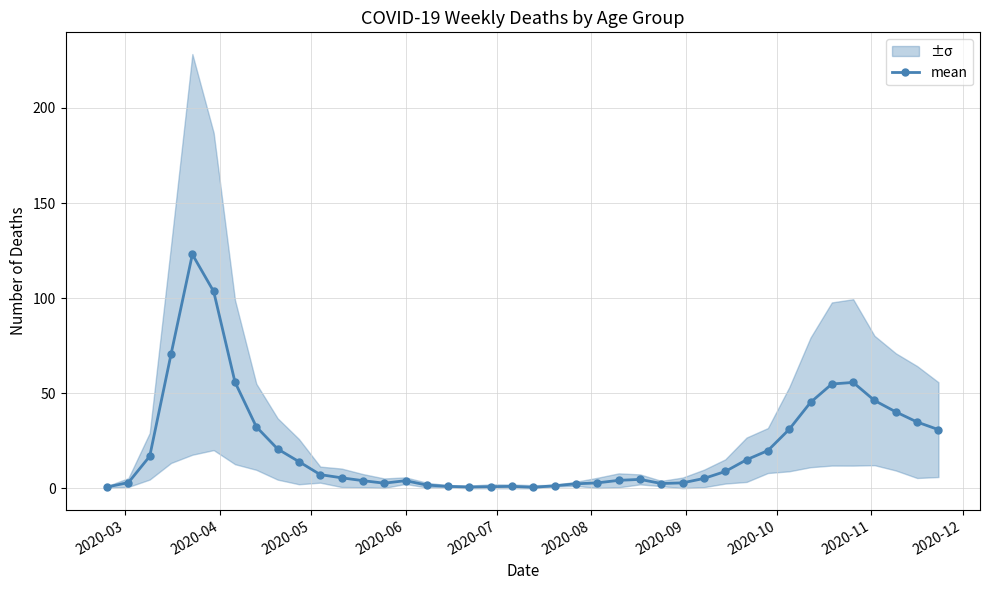

True or false: mean has more than 1 points higher than both neighbors.

True